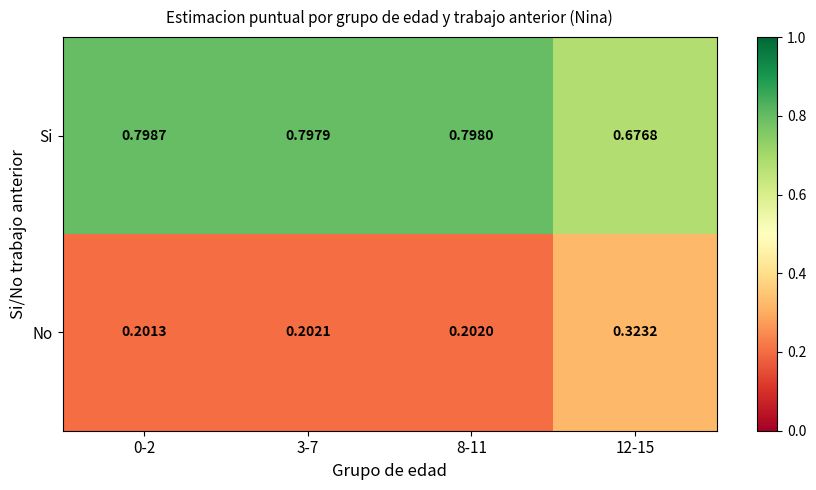

Rank the series by their average value, from highest to lowest.

Si, No